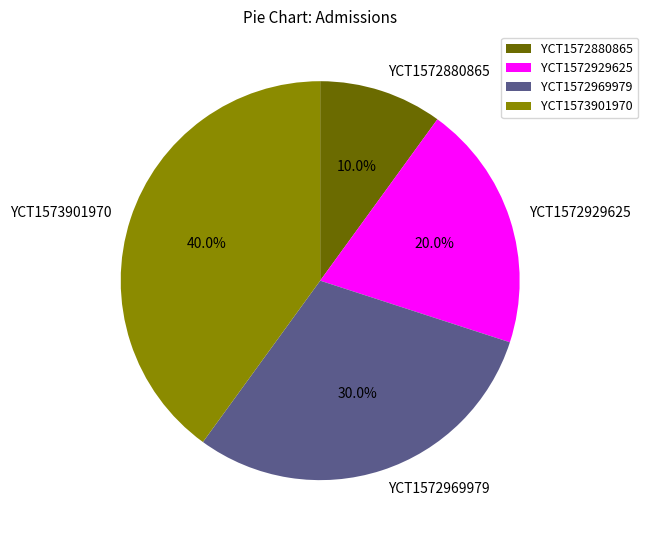

Do YCT1573901970 and YCT1572929625 together represent more than half of the pie?

Yes